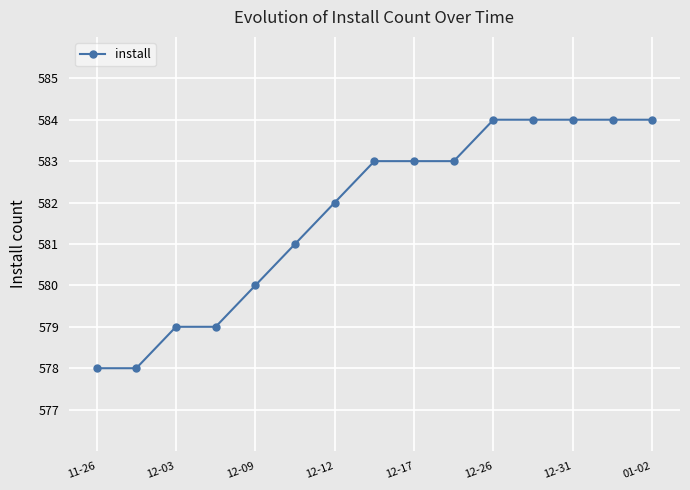

What is the value of the 1st point from the left?

578